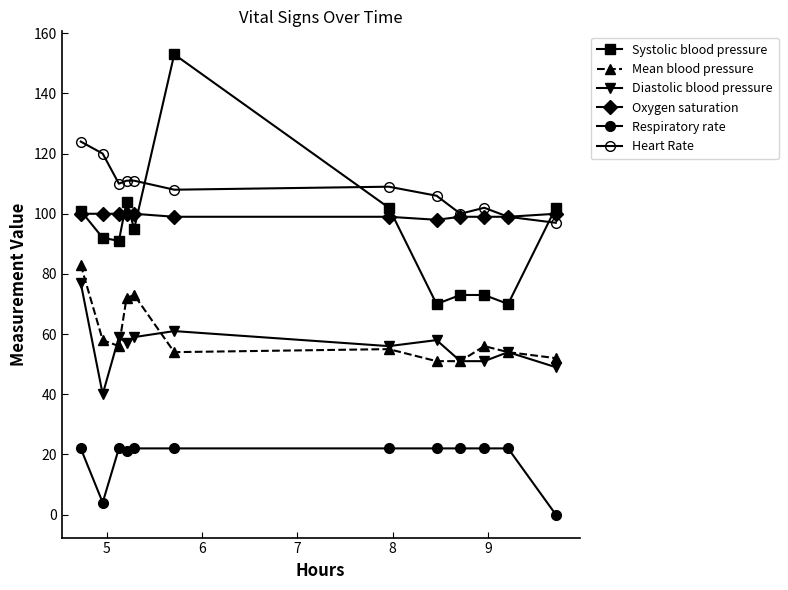

What is the value of the Mean blood pressure point at the 4th from the left?

72